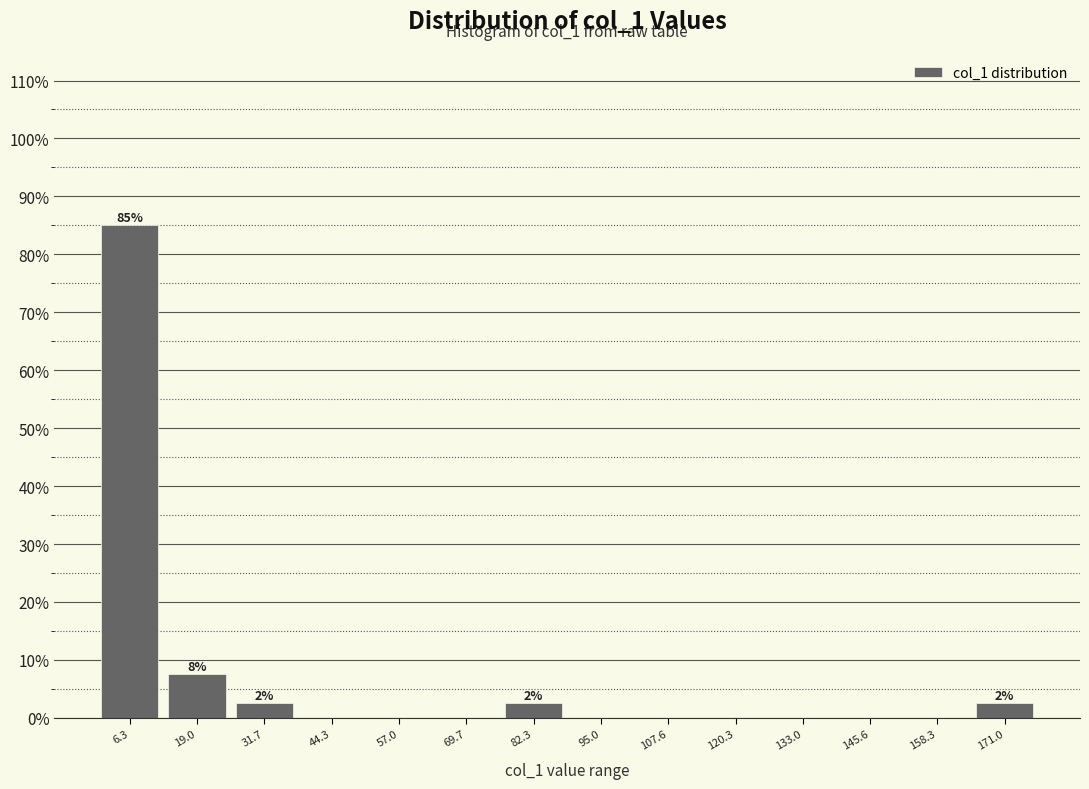

Which range on the x-axis has the tallest bar?

0 to 12